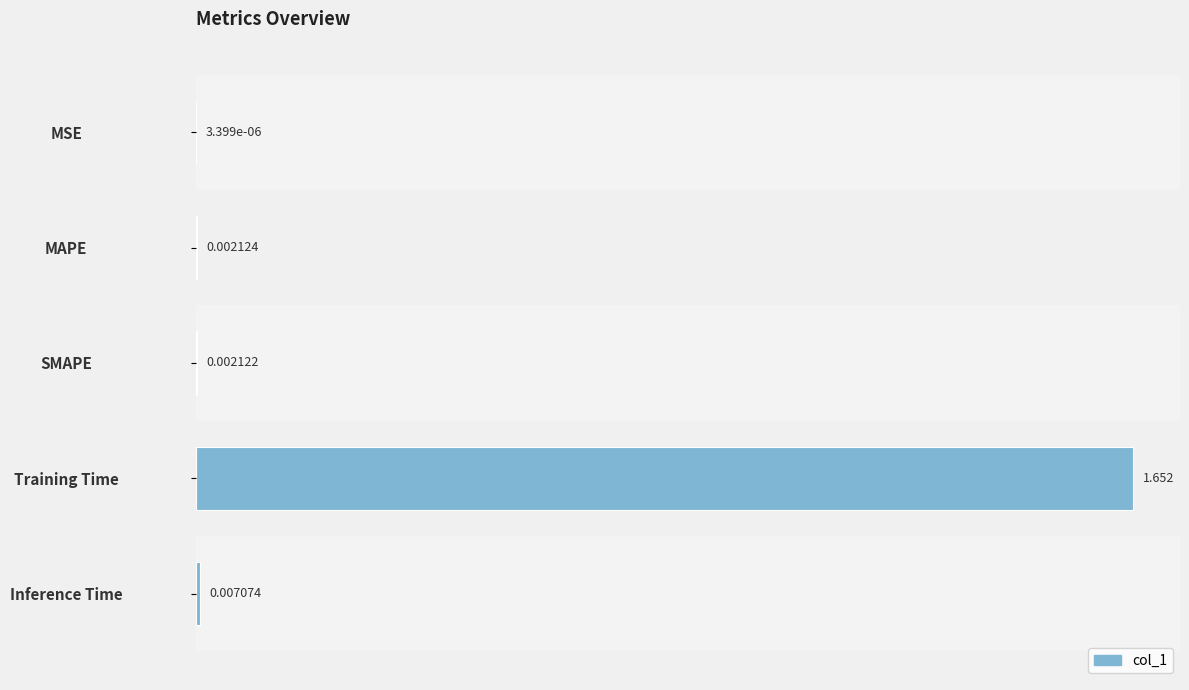

Which category has the highest value across all series?

Training Time